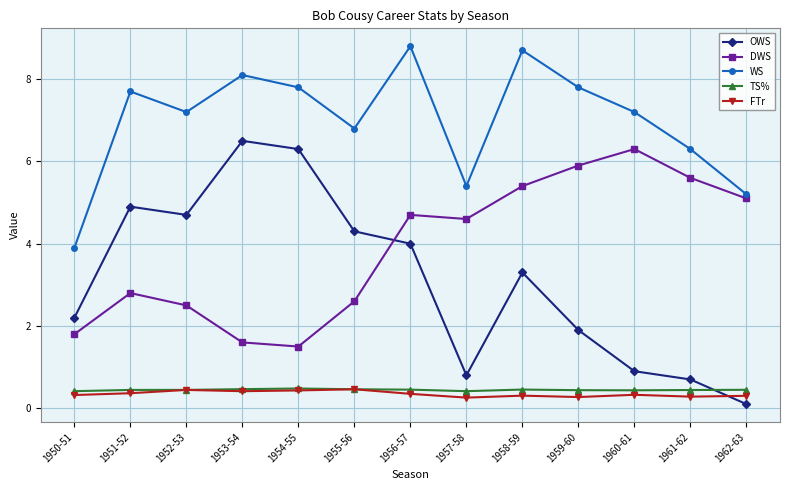

True or false: DWS and WS cross at least once.

False